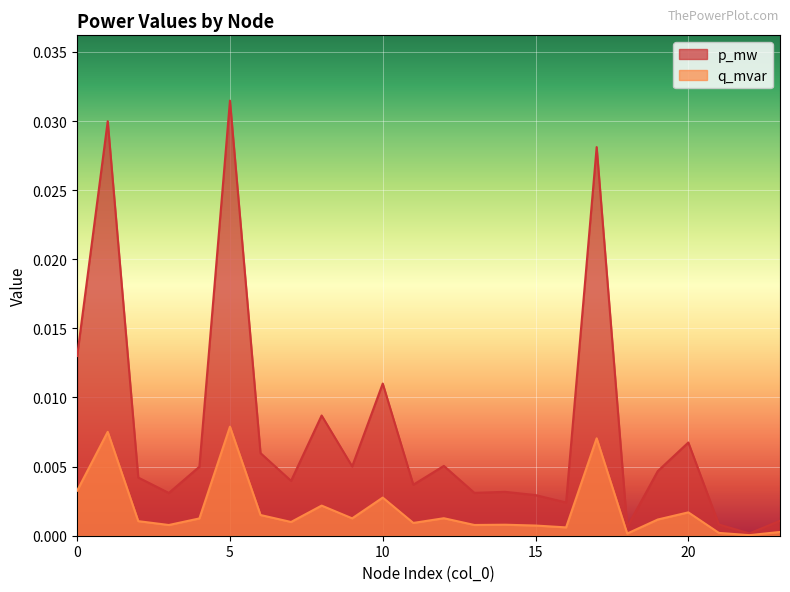

List the series in order of their overall mean, highest first.

p_mw, q_mvar